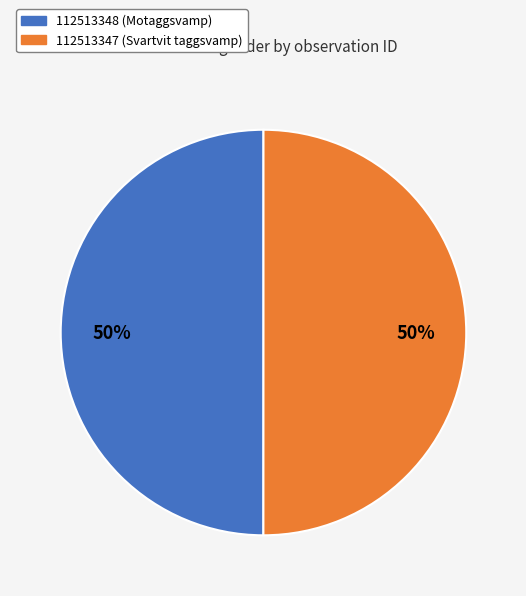

Is it true that 112513348 (Motaggsvamp) is 50% of the pie?

True